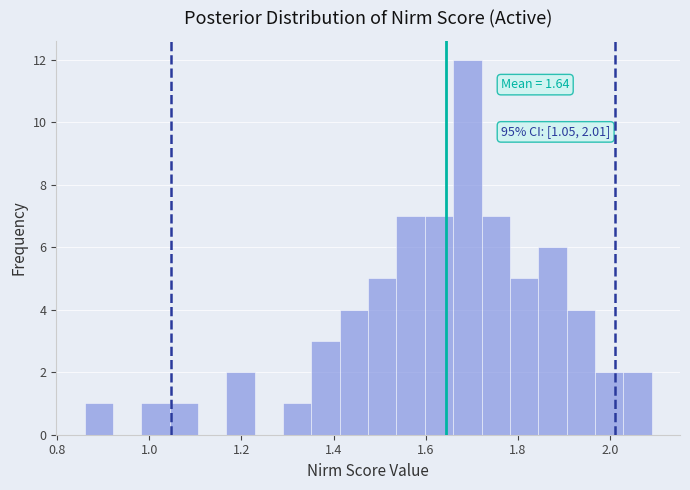

Read against the x-axis, roughly where is the centre of the tallest bar?

1.70